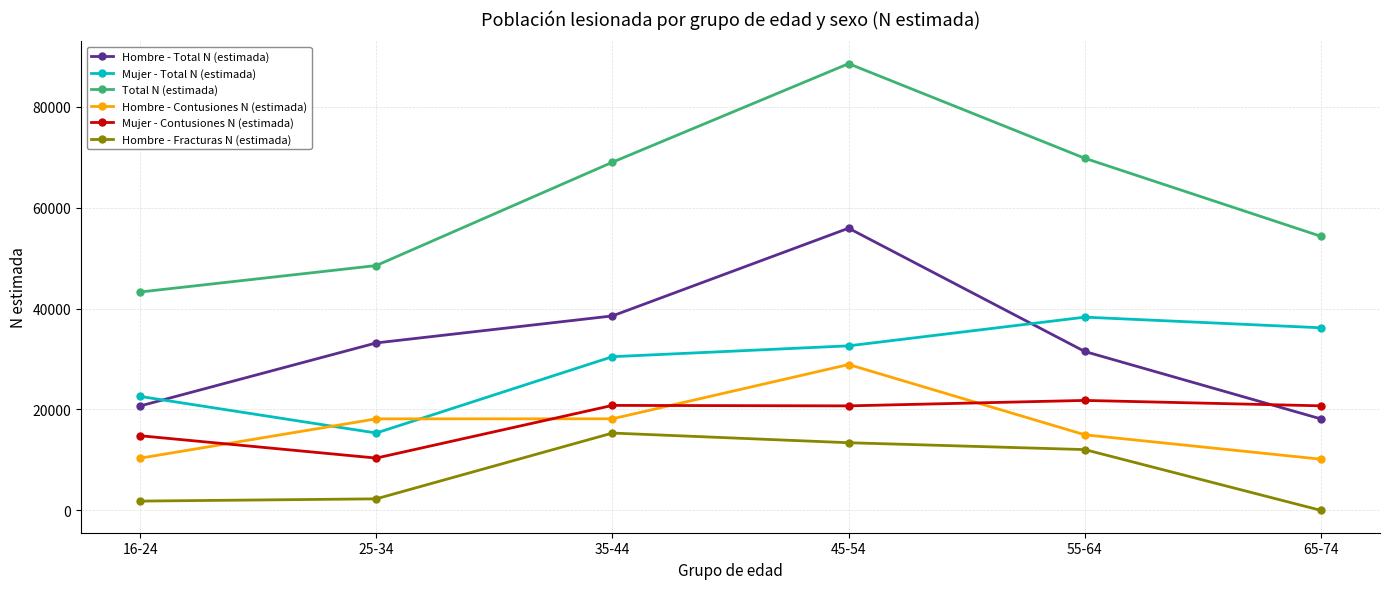

At 35-44, list the series in order from smallest to largest.

Hombre - Fracturas N (estimada), Hombre - Contusiones N (estimada), Mujer - Contusiones N (estimada), Mujer - Total N (estimada), Hombre - Total N (estimada), Total N (estimada)